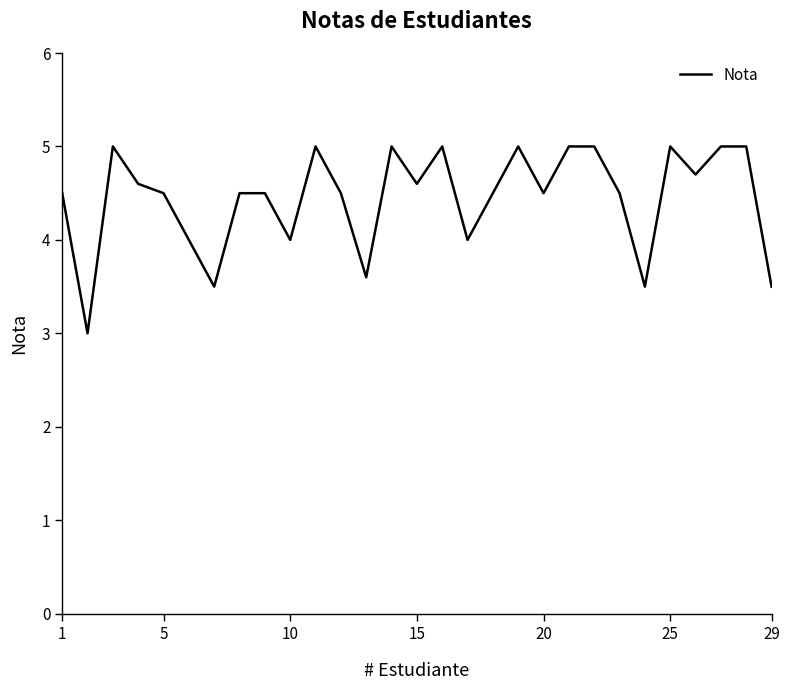

What is the maximum value shown in the chart?

5.0